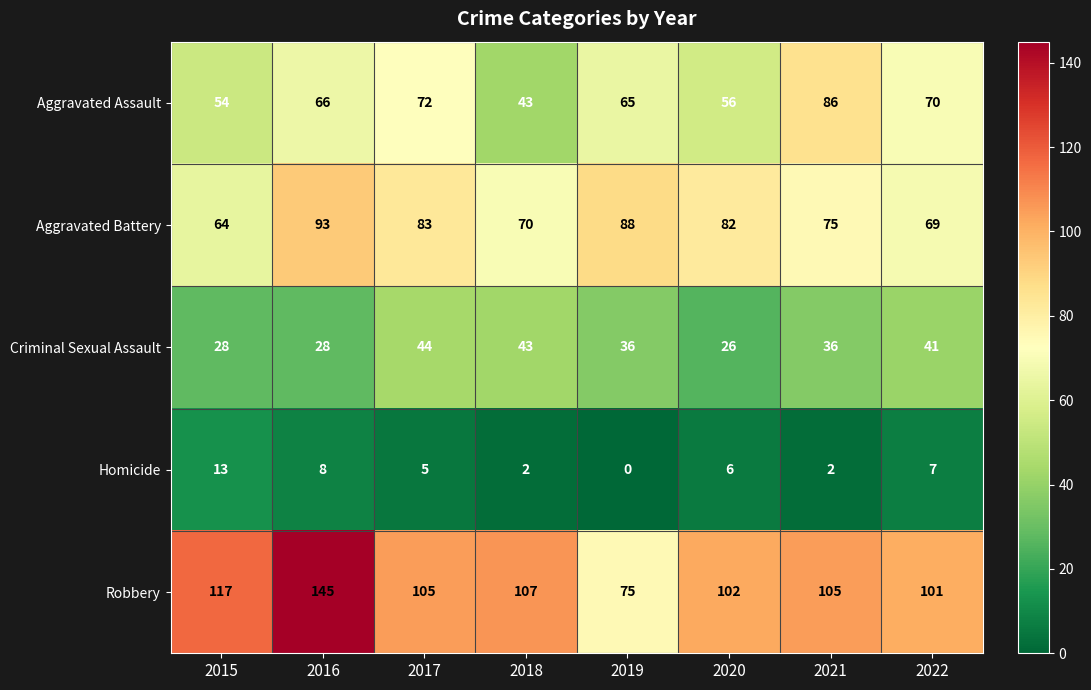

At which label does Criminal Sexual Assault reach its peak?

2017